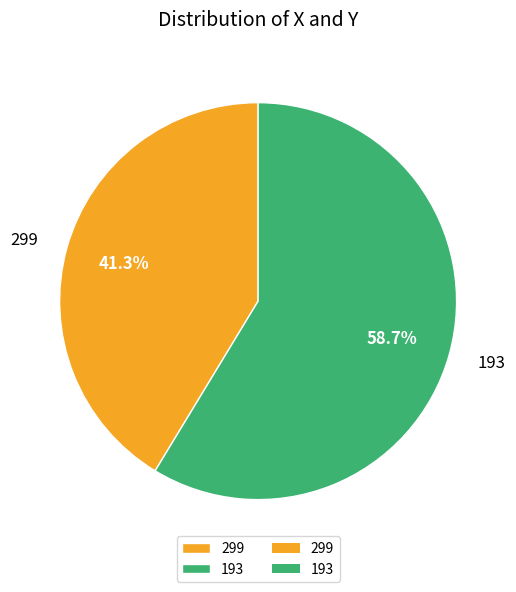

Count the number of slices in the pie.

2